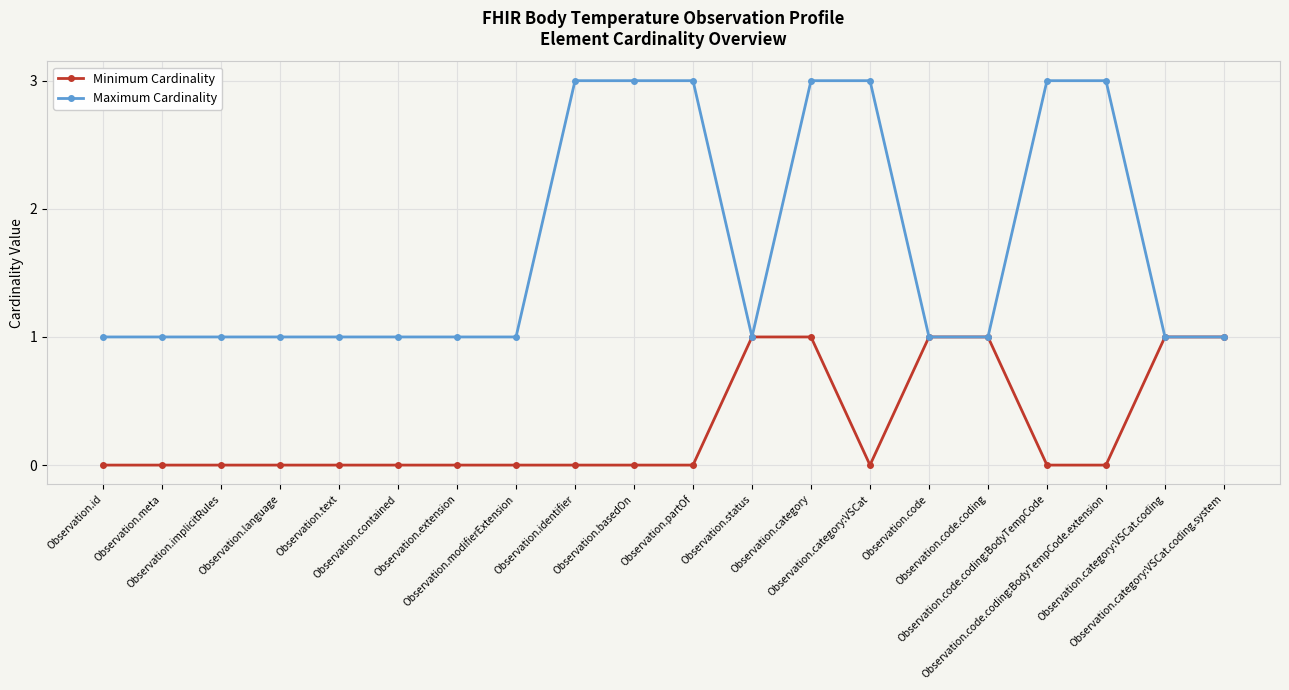

Does the chart have visible grid lines?

Yes